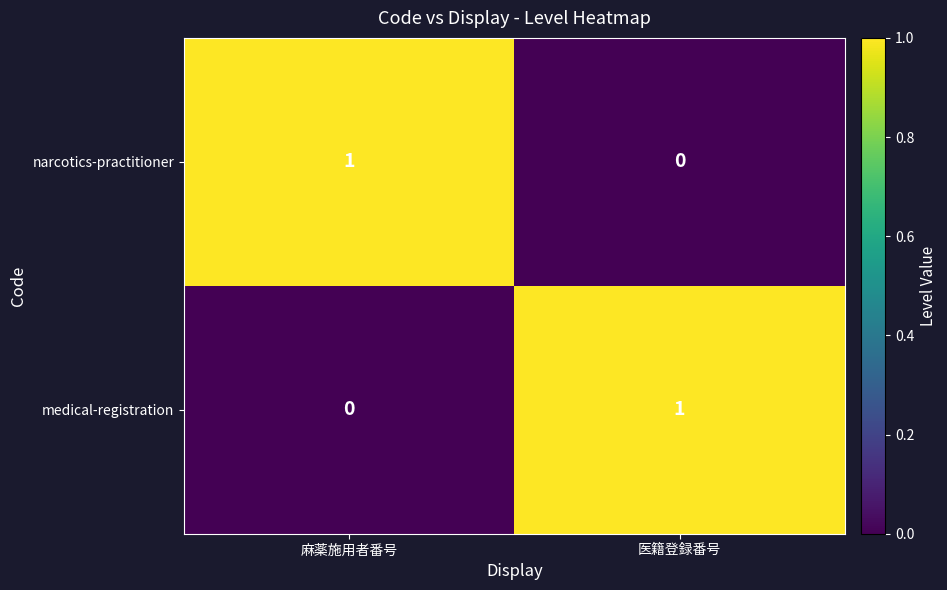

Which category has the highest value in the medical-registration series?

医籍登録番号